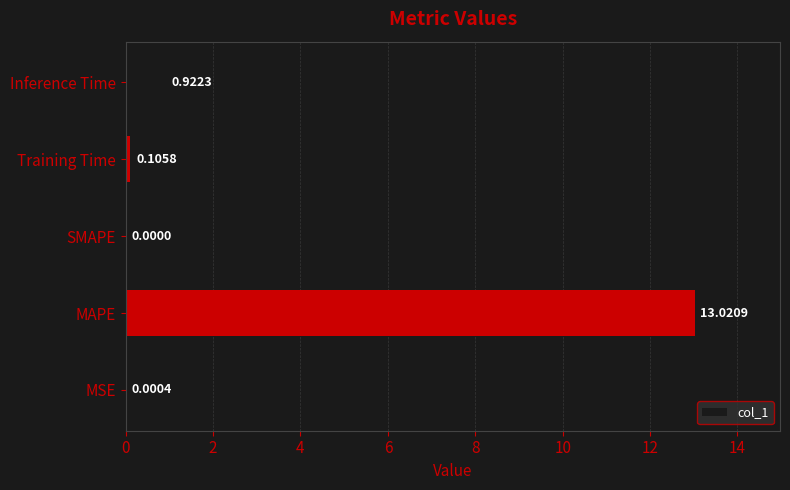

At which category does the chart reach its peak across all series?

MAPE